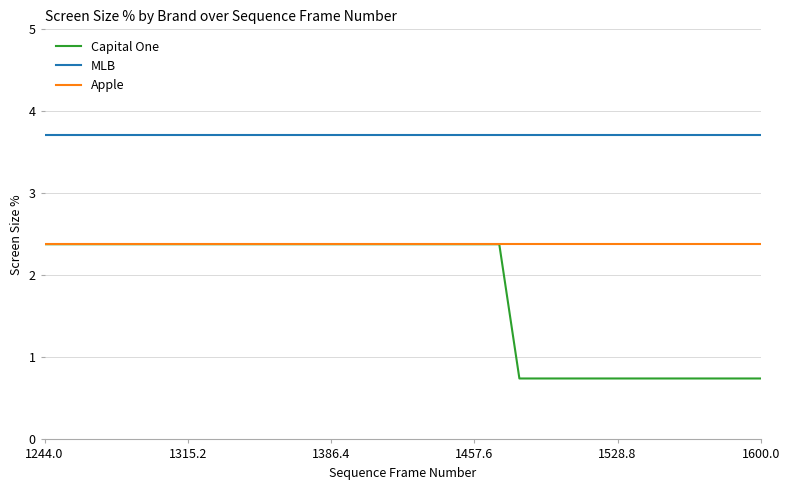

What is the maximum value for Apple?

2.4